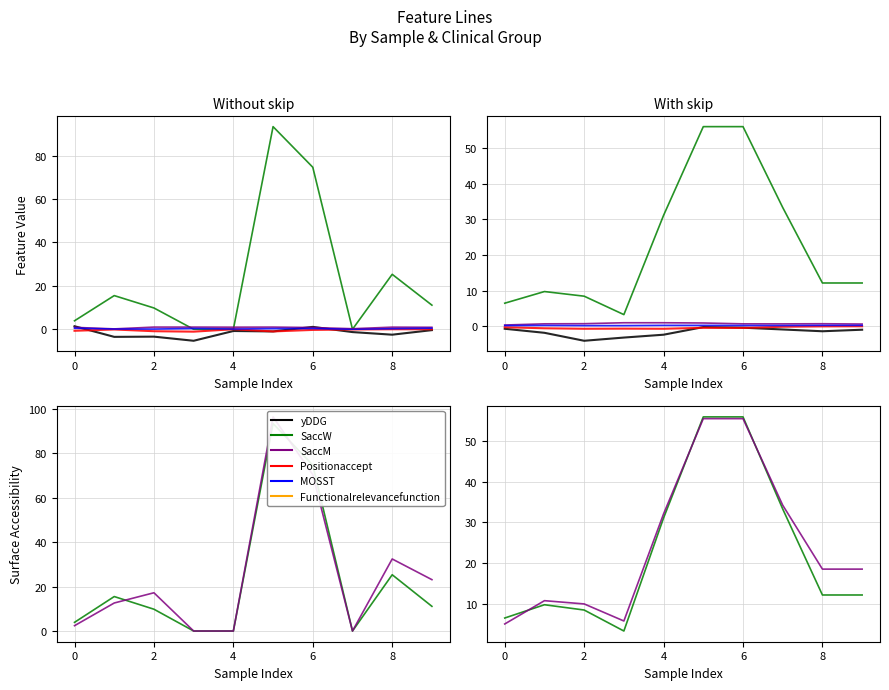

Which series has the widest spread of values?

SaccW